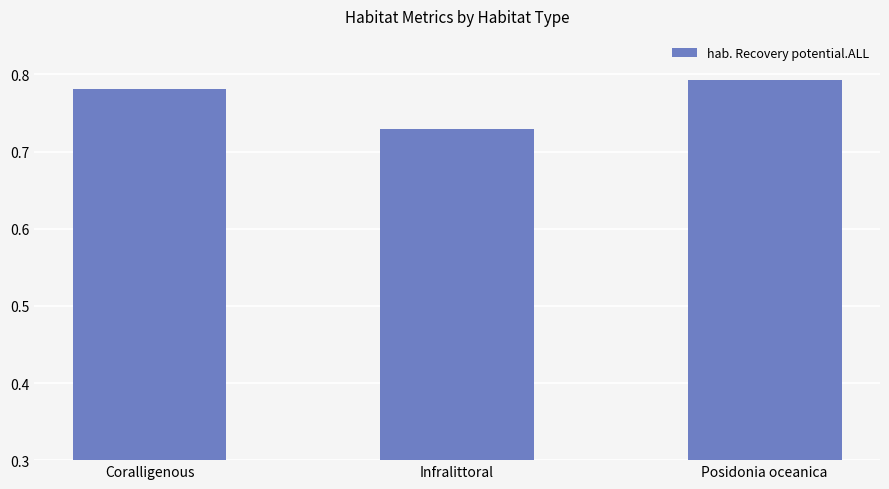

Which category has the lowest value across all series?

Infralittoral